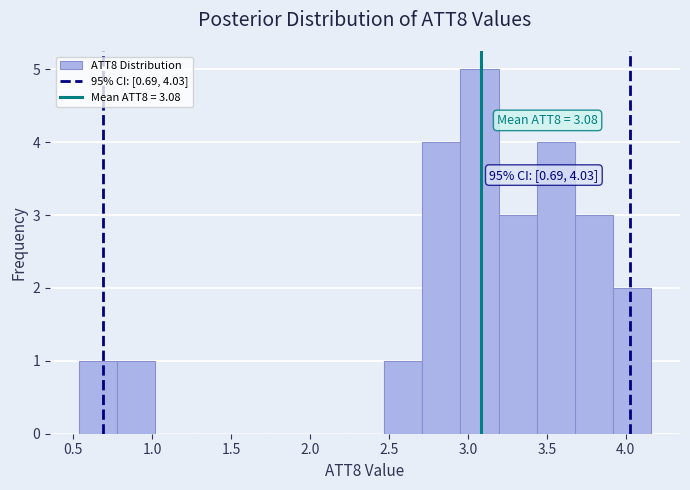

Over which range of the x-axis is the bar tallest?

2.95 to 3.20